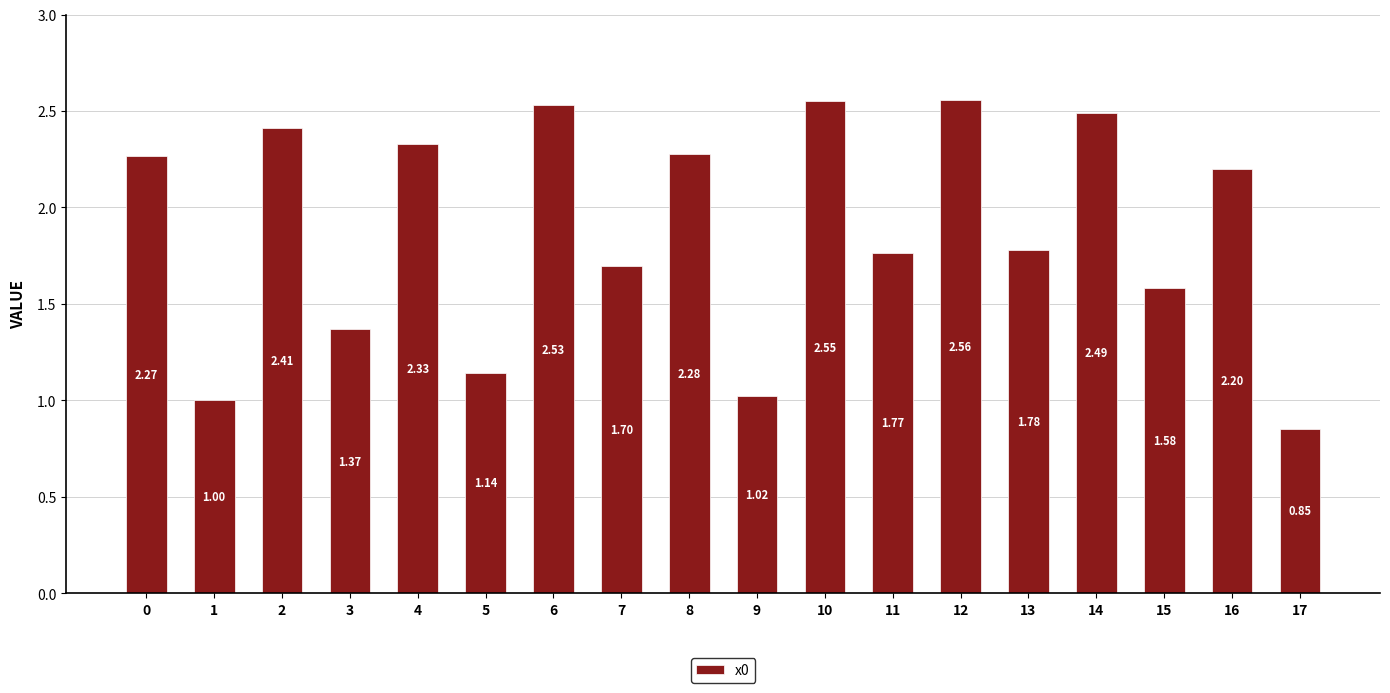

Are the bars horizontal?

No